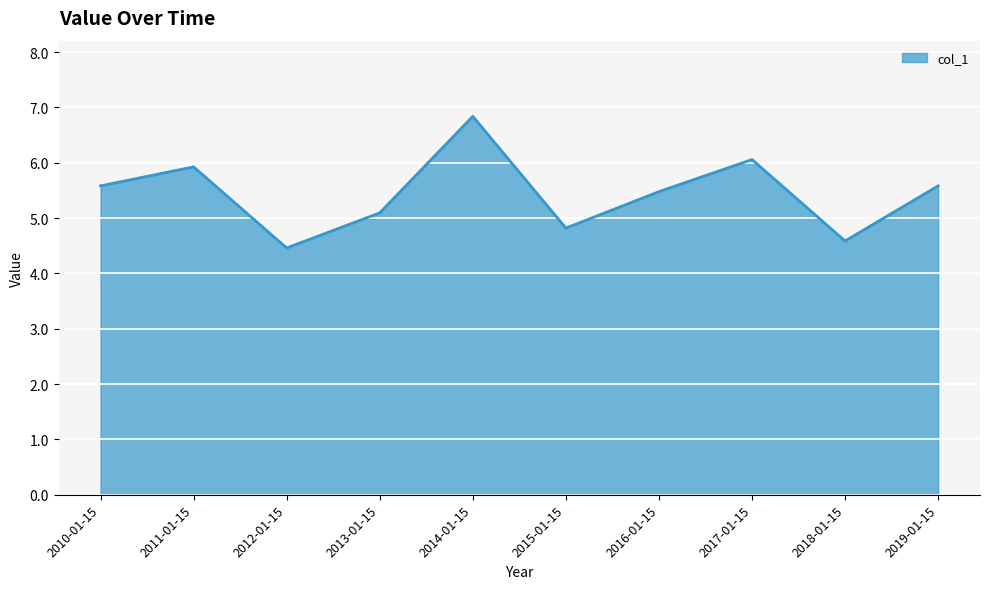

What is the change in value from 2010-01-15 to 2013-01-15?

-0.5